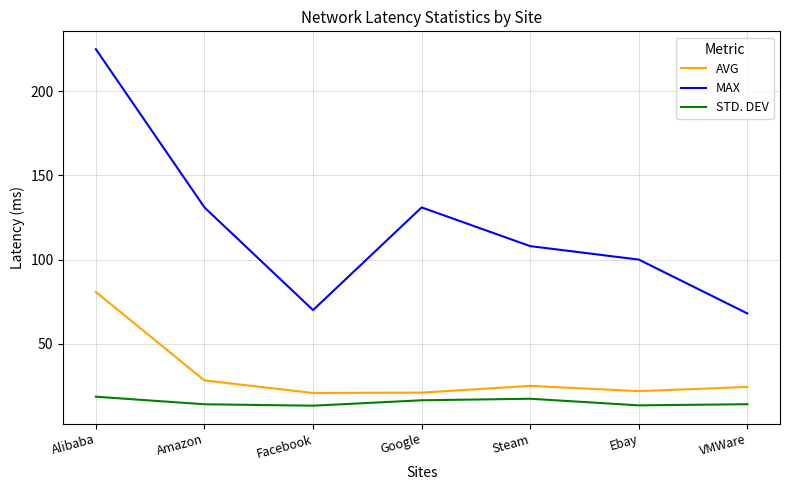

True or false: MAX has a value of 100.0 at Ebay.

True